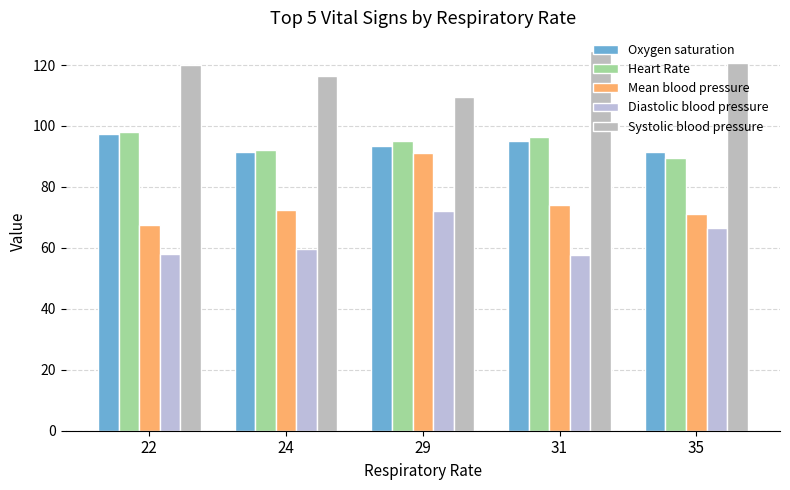

What is the difference between the Mean blood pressure values at 22 and 31?

6.5